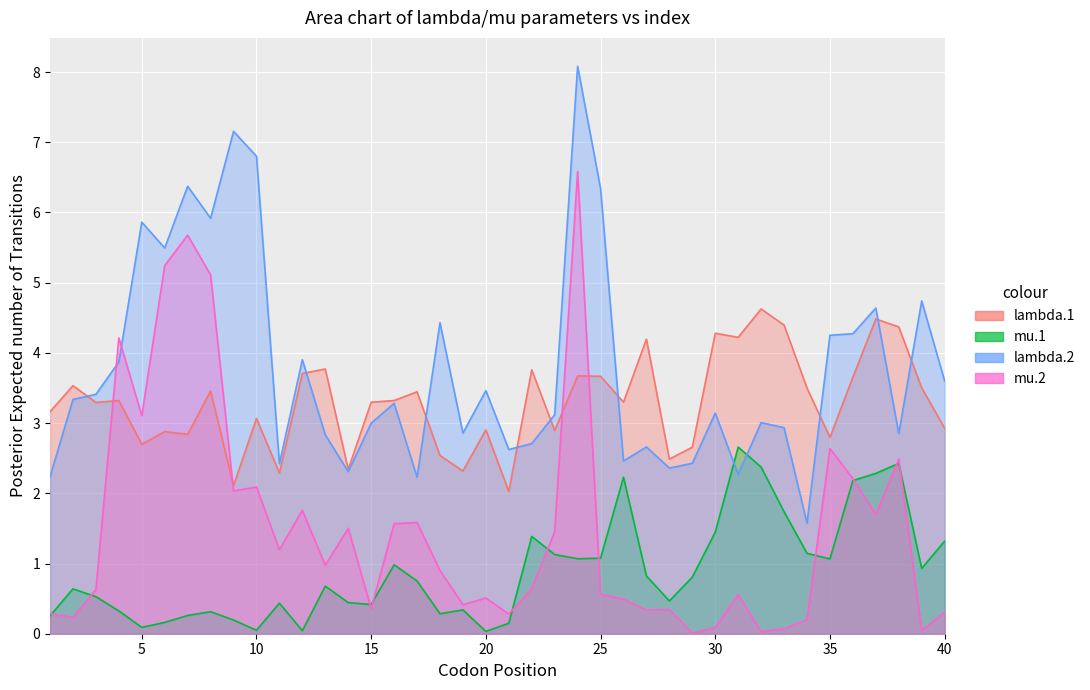

True or false: mu.1 and lambda.1 intersect in this chart.

False